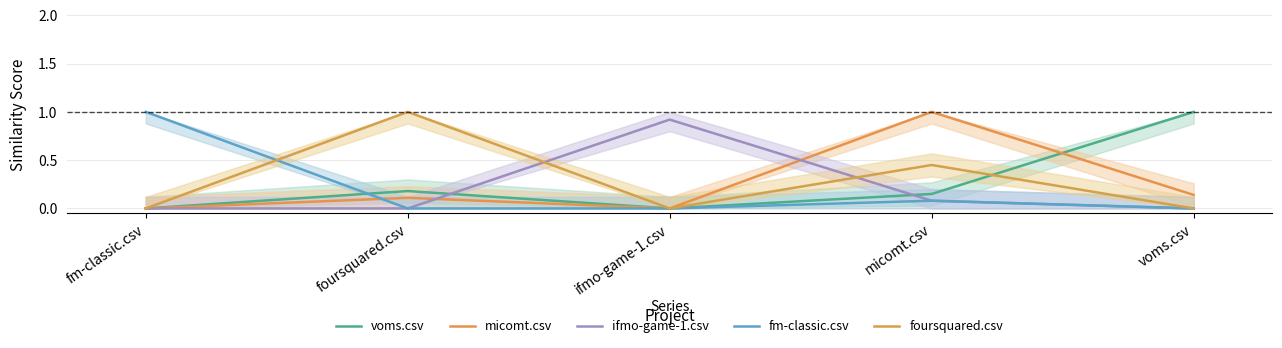

Which series has the largest range (max minus min)?

voms.csv